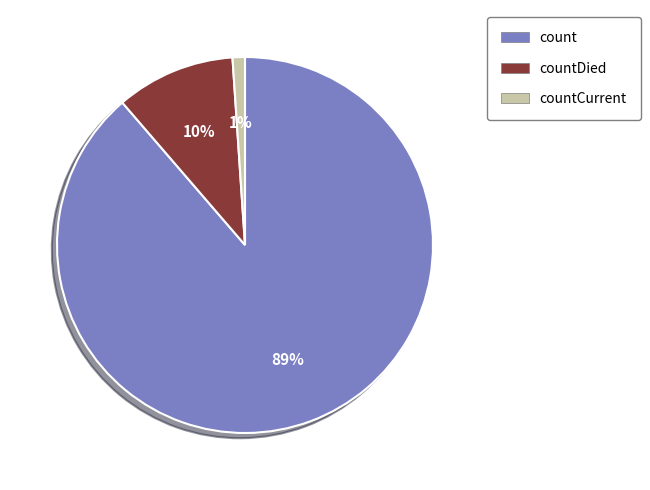

True or false: countCurrent accounts for 1% of the total.

True